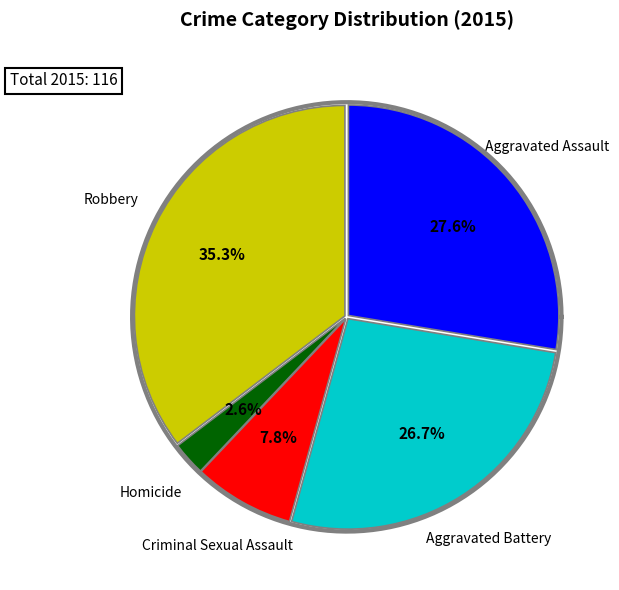

How many slices are in this pie chart?

5